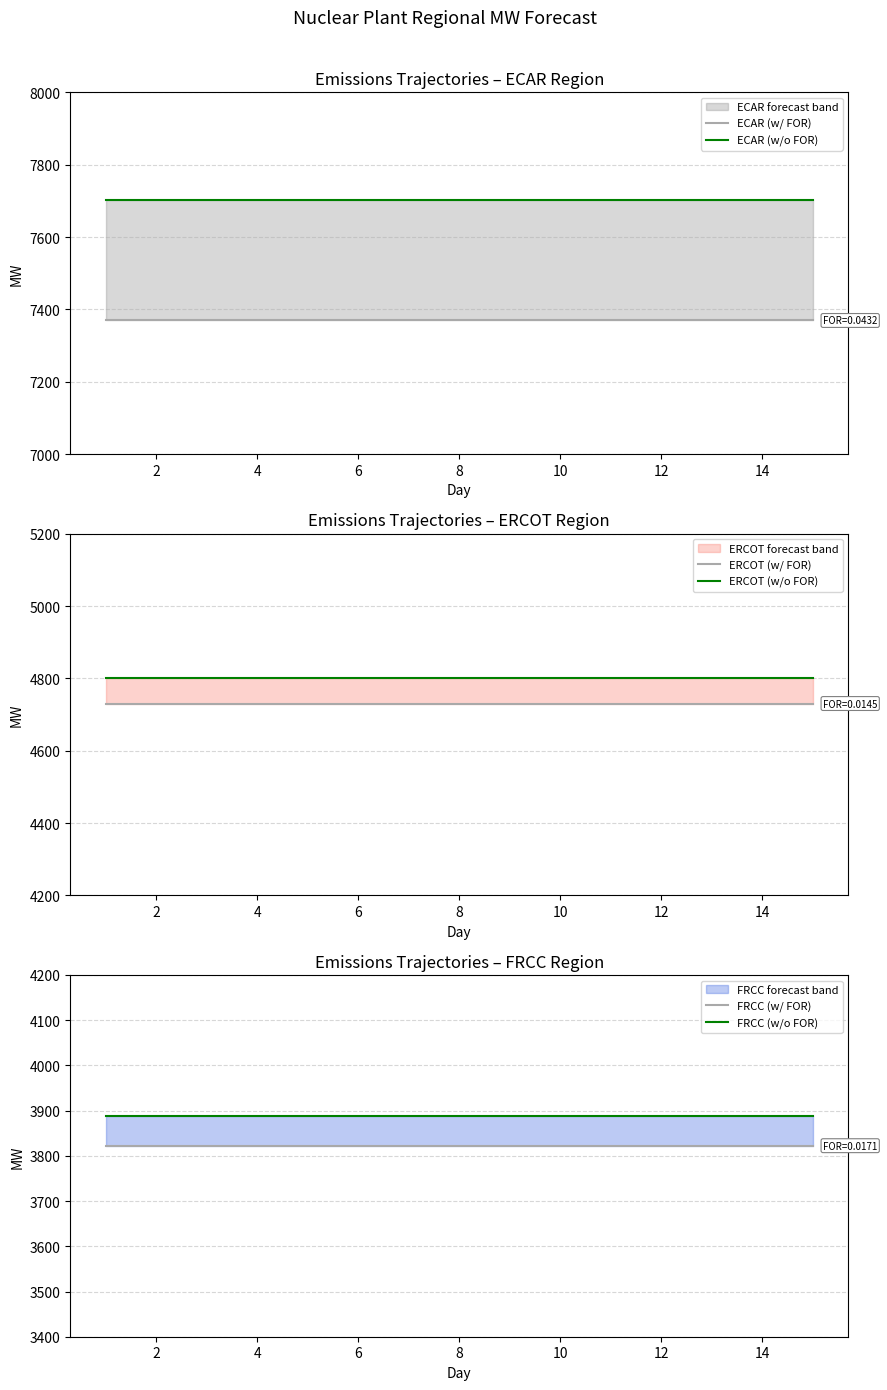

At 10, list the series in order from smallest to largest.

FRCC (w/ FOR), FRCC (w/o FOR), ERCOT (w/ FOR), ERCOT (w/o FOR), ECAR (w/ FOR), ECAR (w/o FOR)